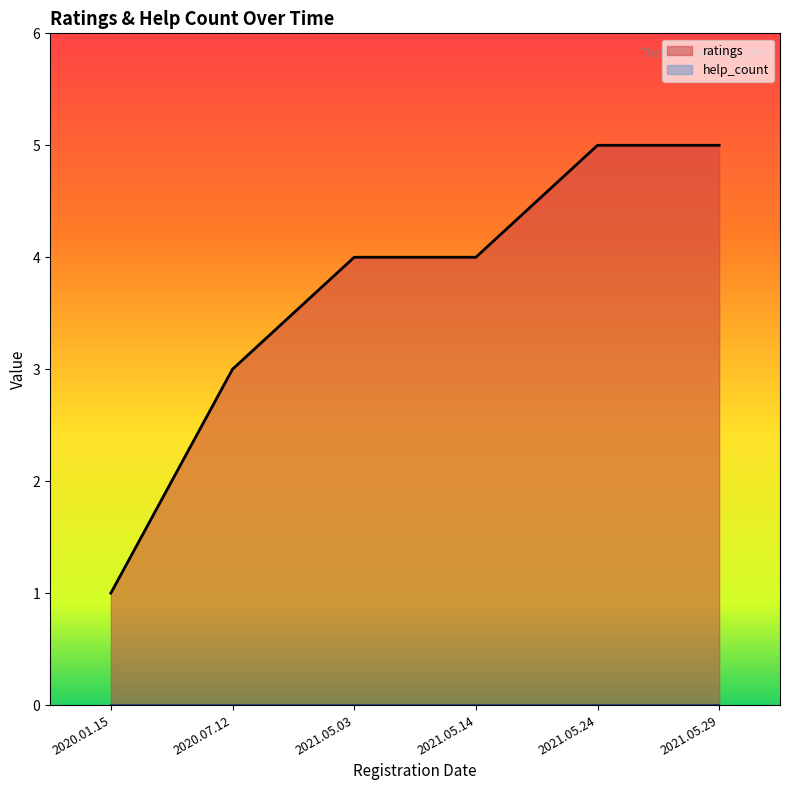

Is it true that the value at 2020.07.12 is 3?

True